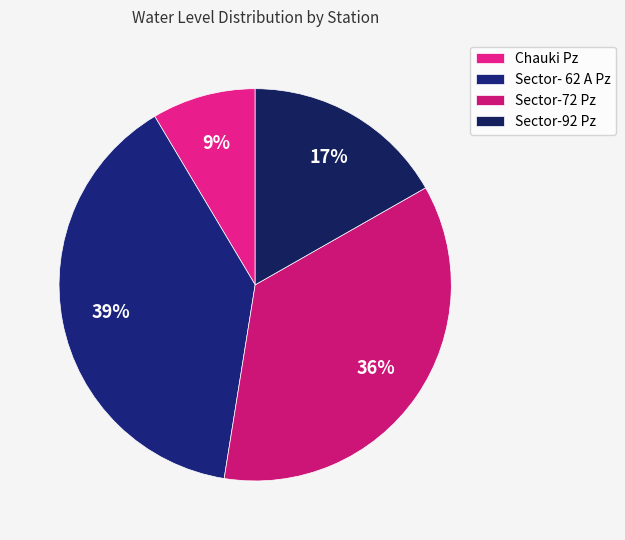

How many slices are in this pie chart?

4